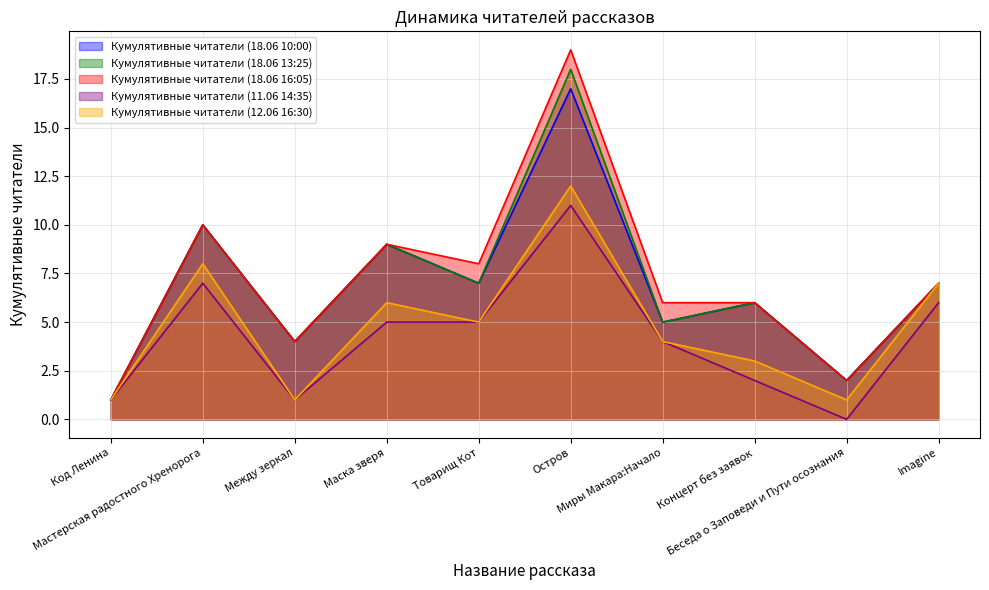

How many lines are shown in the chart?

5